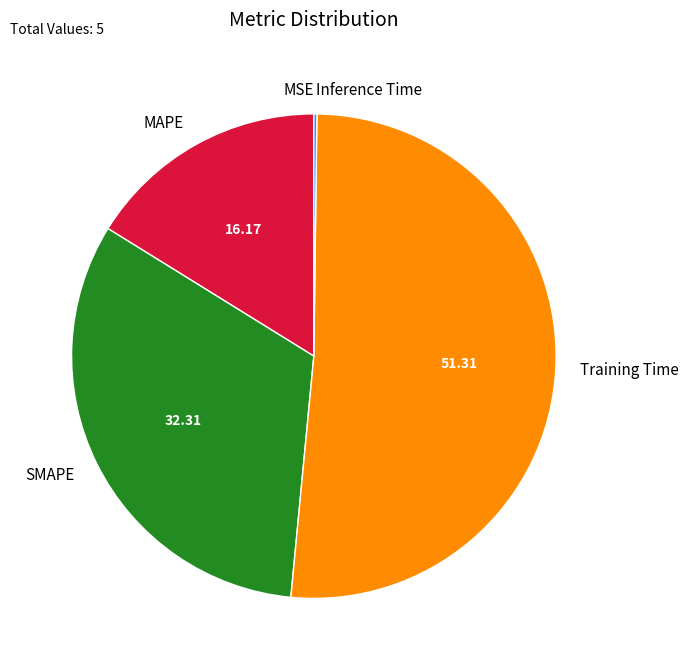

Which has a higher value, Training Time or MAPE?

Training Time